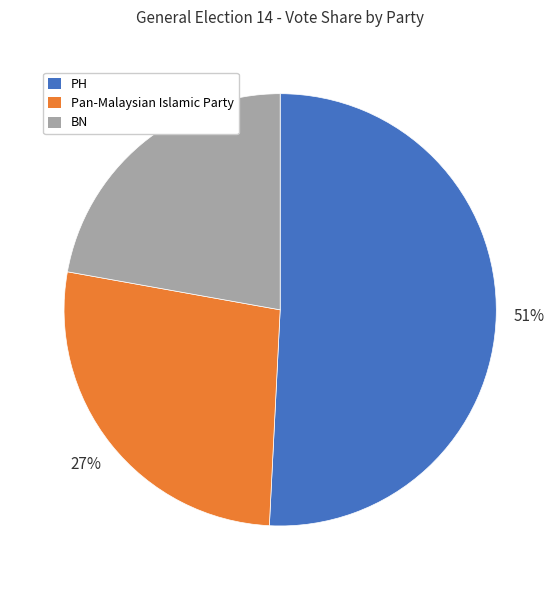

The PH slice represents 51% of the pie. True or false?

True